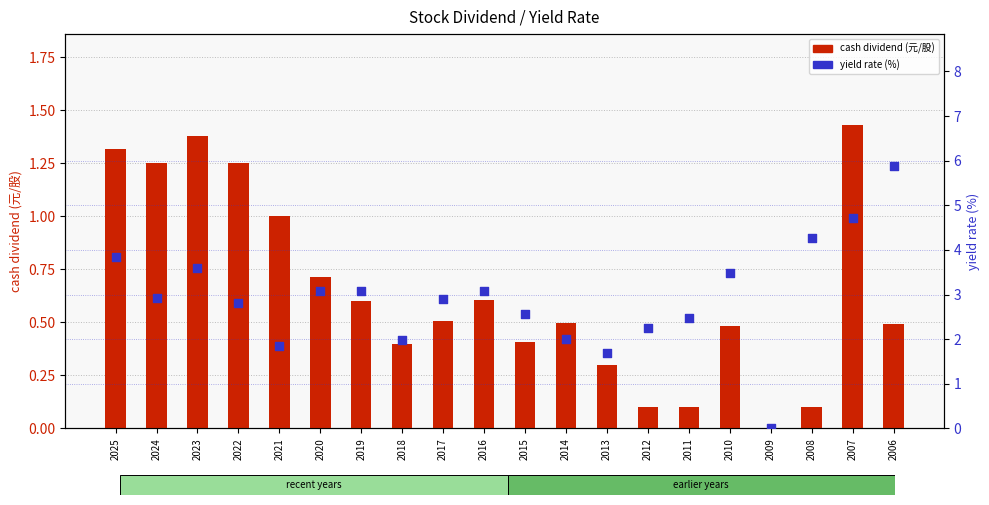

Is the value of cash dividend (元/股) at 2015 greater than the value of yield rate (%) at 2022?

No